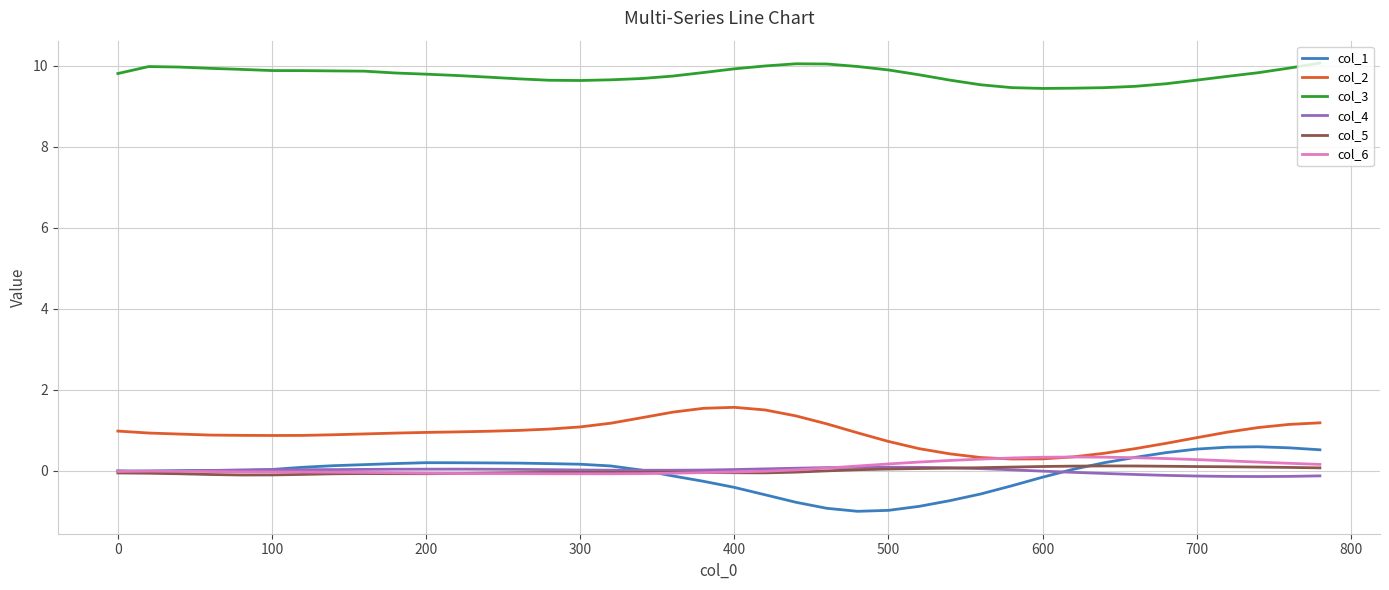

What is the minimum value for col_3?

9.4